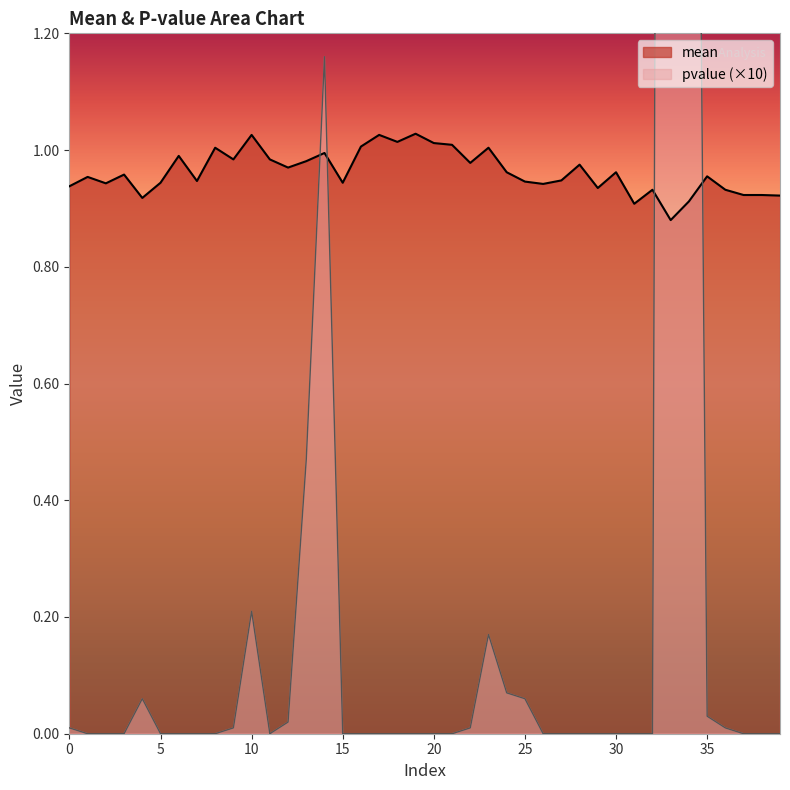

At which category does the chart reach its peak across all series?

33